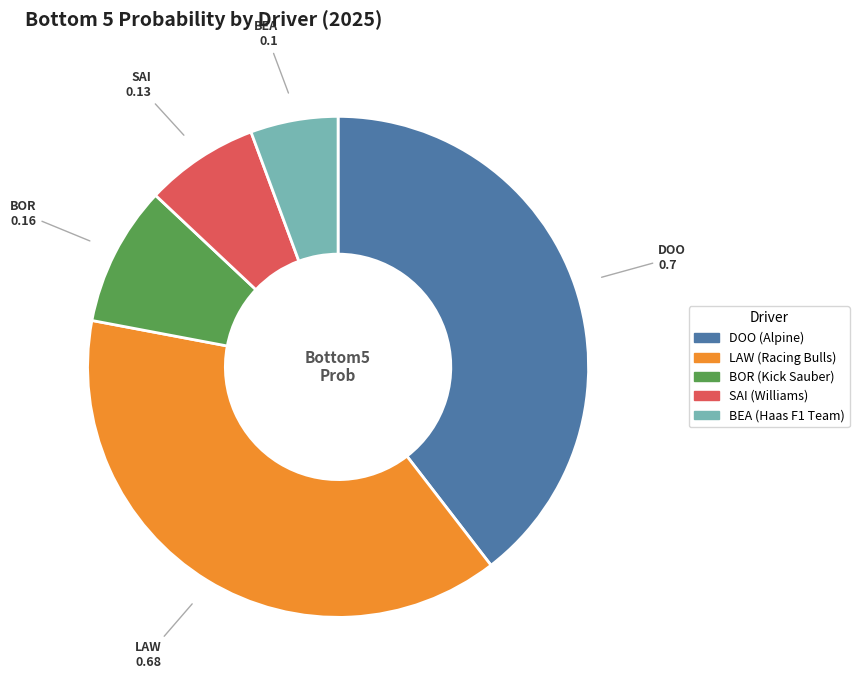

What is the largest slice in the pie chart?

DOO